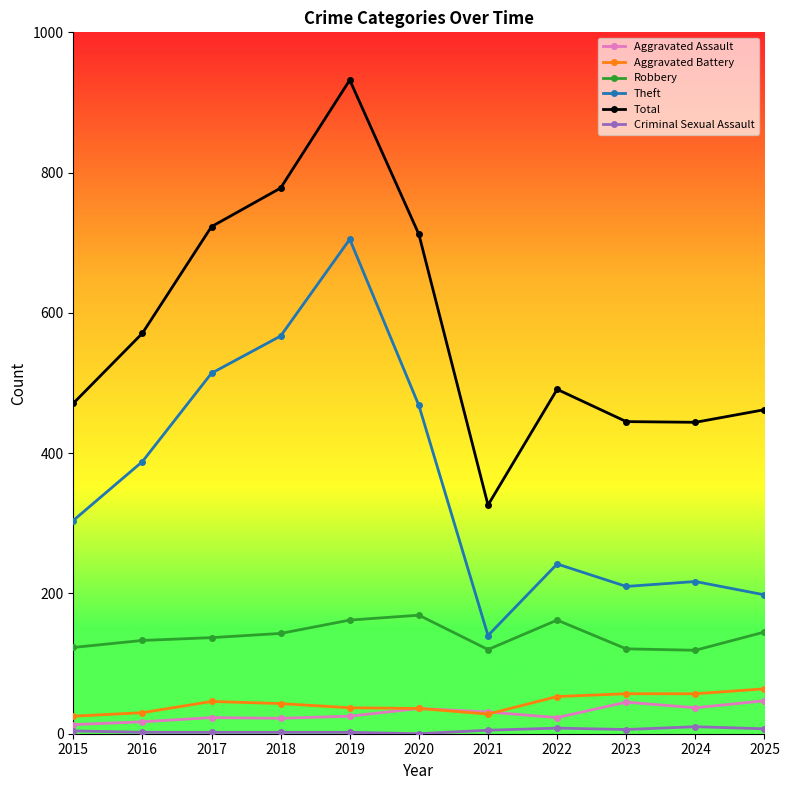

The Theft series shows 210 at 2023. True or false?

True